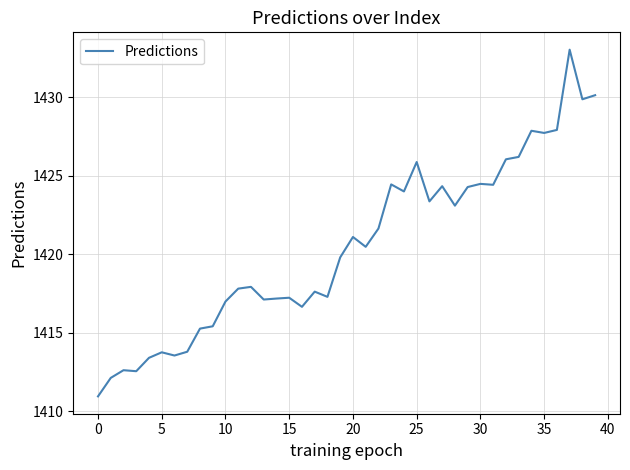

What is the difference between the maximum and minimum values?

22.1